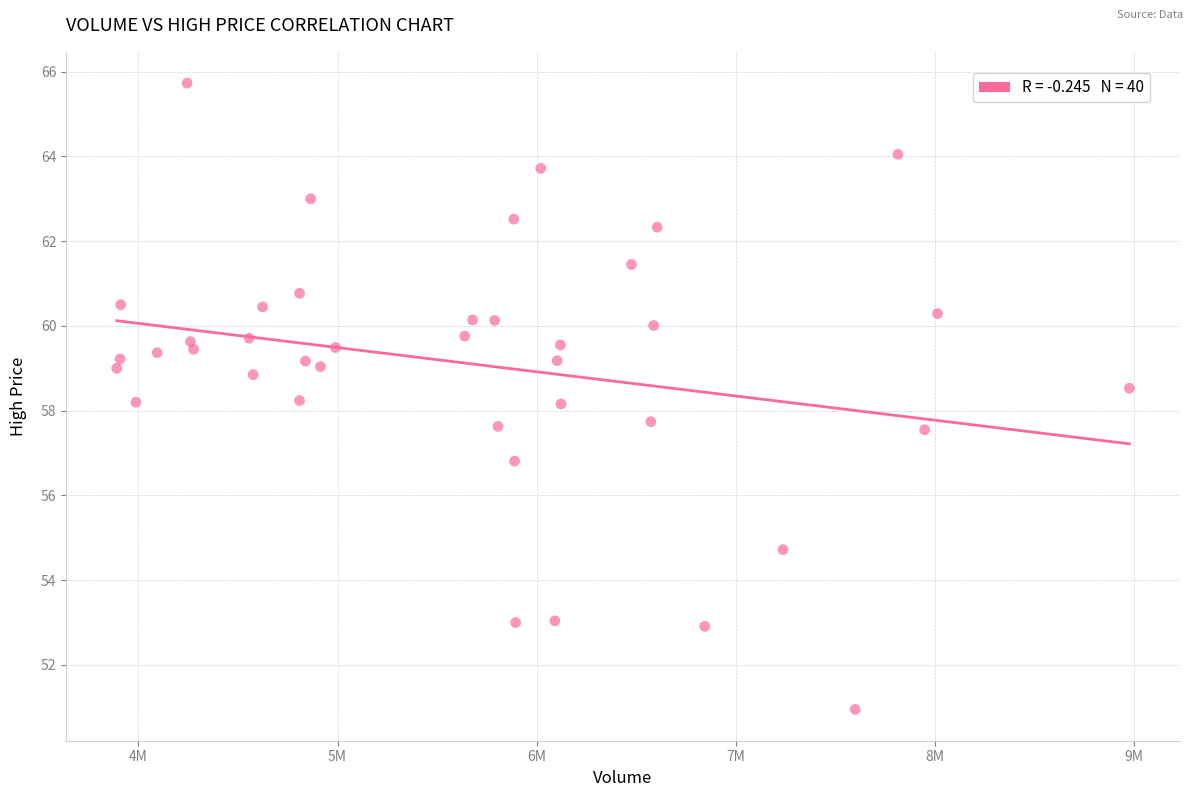

What is the range of Y values (max minus min)?

14.8